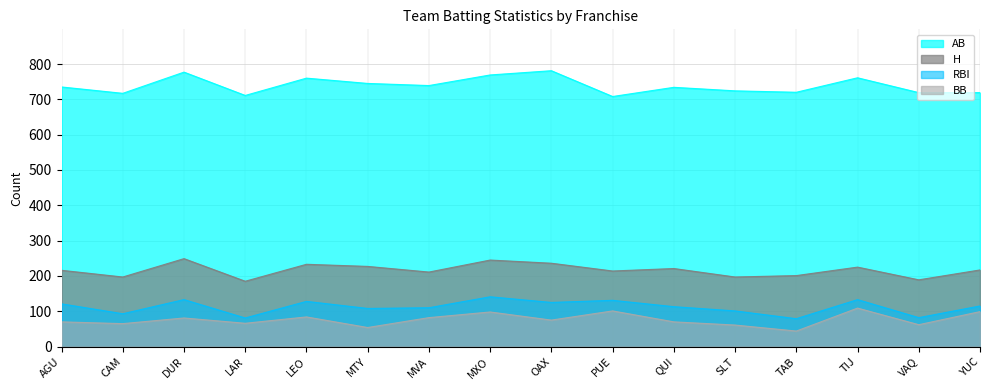

Between MXO and TIJ, which series saw the biggest shift?

H